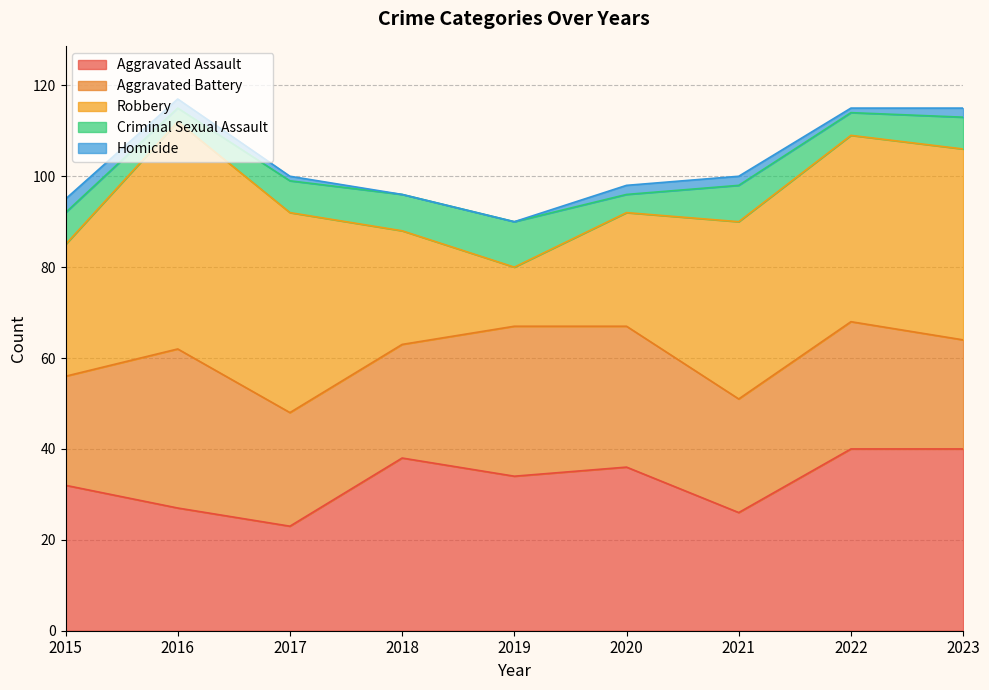

What is the highest value of the Homicide series?

3